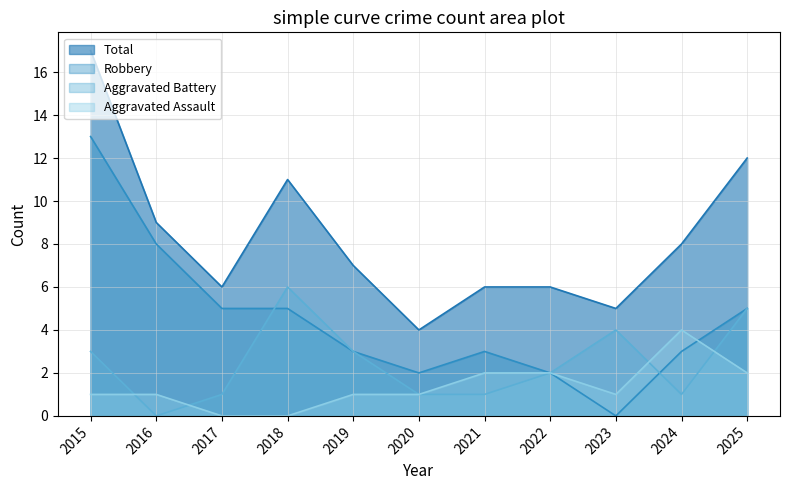

Which series changed the most between 2021 and 2023?

Aggravated Battery